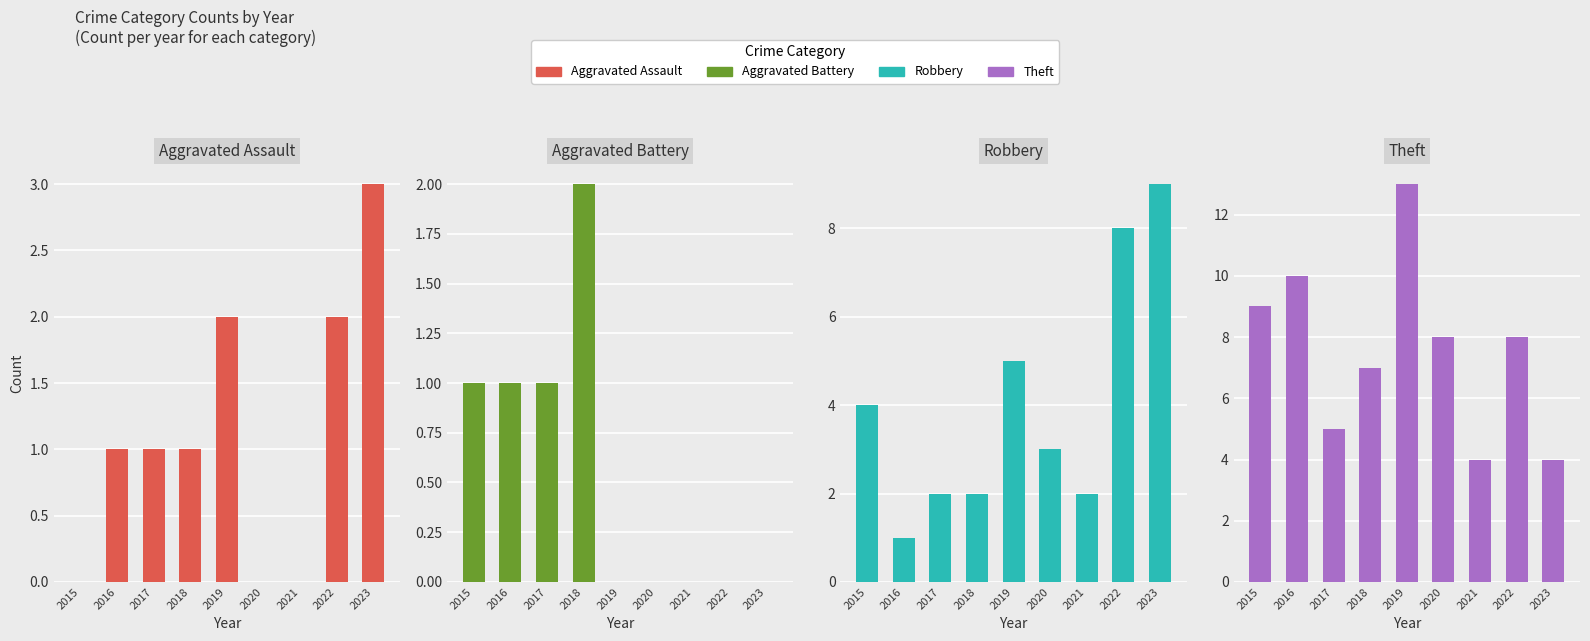

Which series changed the most between 2017 and 2023?

Robbery